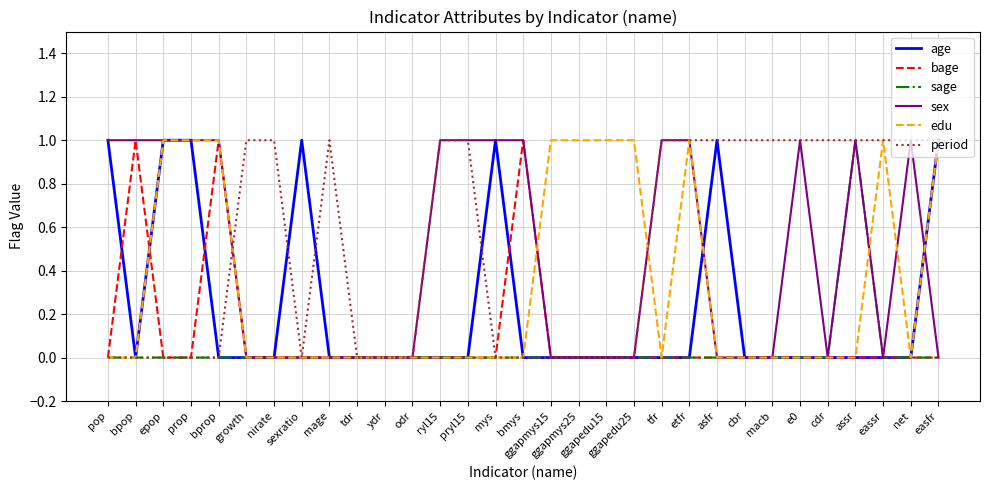

True or false: edu has a value of 0 at cbr.

True